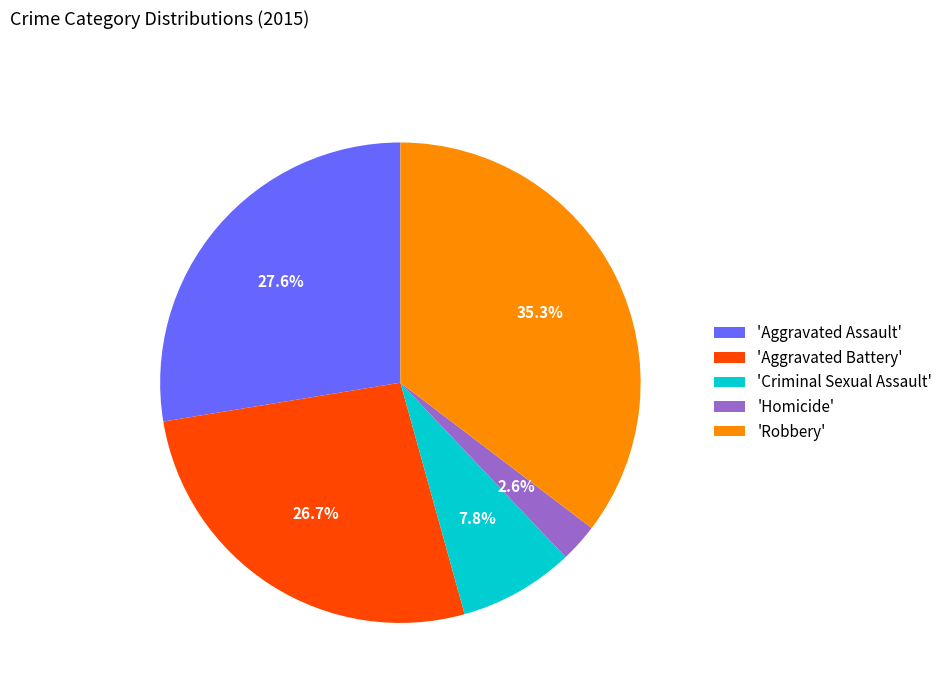

Between 'Aggravated Battery' and 'Robbery', which is larger?

'Robbery'